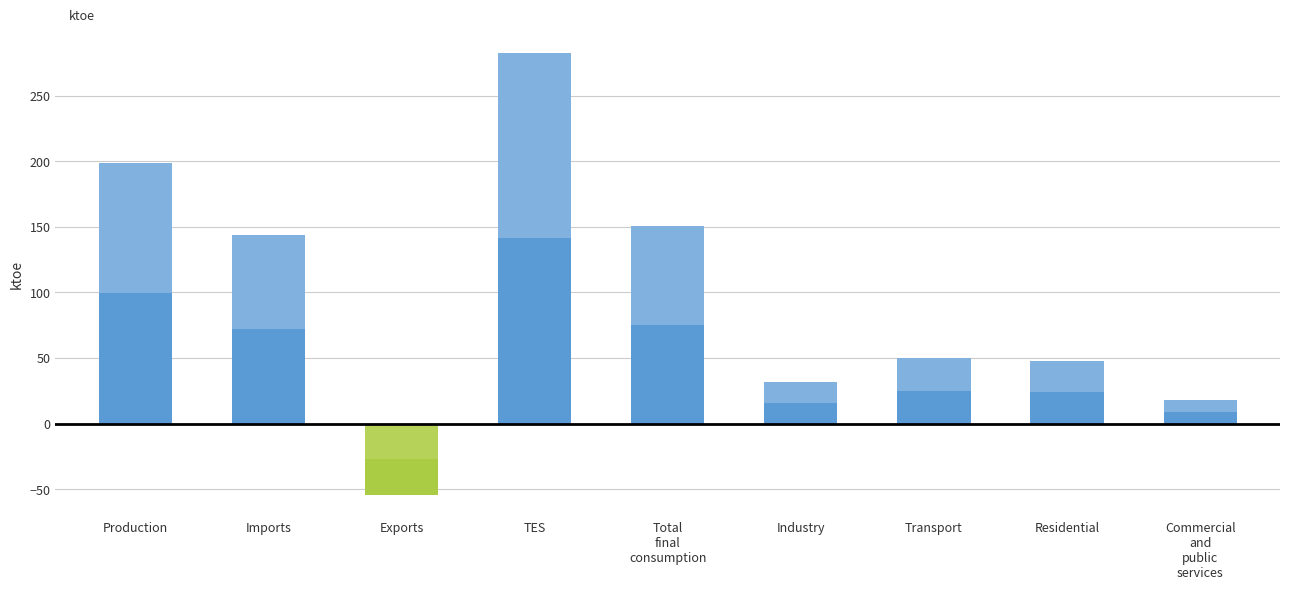

At which category is the sum across all series the highest?

TES